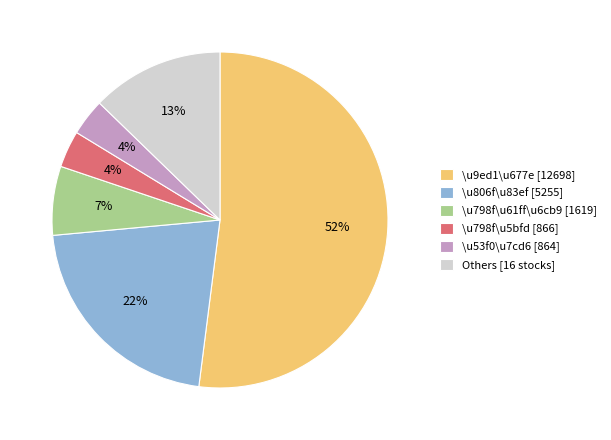

Do \u806f\u83ef [5255] and \u9ed1\u677e [12698] together represent more than half of the pie?

Yes